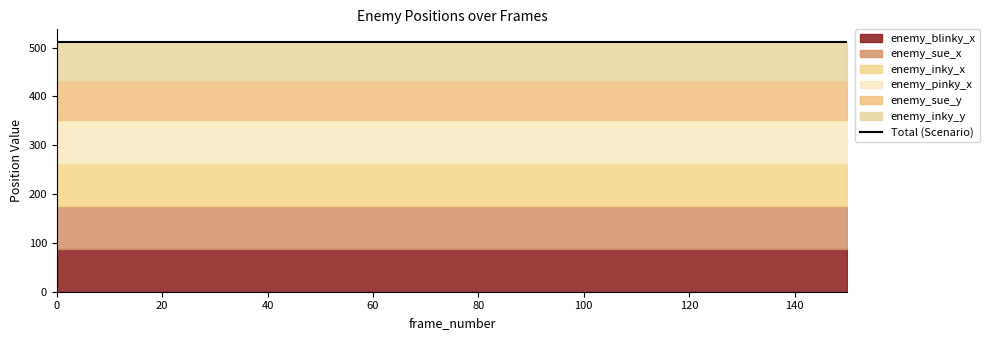

Reading left to right, transcribe all the data shown in this chart.

enemy_sue_x: 0=88	10=88	20=88	30=88	40=88	50=88	60=88	70=88	80=88	90=88	100=88	110=88	120=88	130=88	140=88	150=88
enemy_inky_x: 0=88	10=88	20=88	30=88	40=88	50=88	60=88	70=88	80=88	90=88	100=88	110=88	120=88	130=88	140=88	150=88
enemy_pinky_x: 0=88	10=88	20=88	30=88	40=88	50=88	60=88	70=88	80=88	90=88	100=88	110=88	120=88	130=88	140=88	150=88
enemy_blinky_x: 0=88	10=88	20=88	30=88	40=88	50=88	60=88	70=88	80=88	90=88	100=88	110=88	120=88	130=88	140=88	150=88
enemy_sue_y: 0=80	10=80	20=80	30=80	40=80	50=80	60=80	70=80	80=80	90=80	100=80	110=80	120=80	130=80	140=80	150=80
enemy_inky_y: 0=80	10=80	20=80	30=80	40=80	50=80	60=80	70=80	80=80	90=80	100=80	110=80	120=80	130=80	140=80	150=80